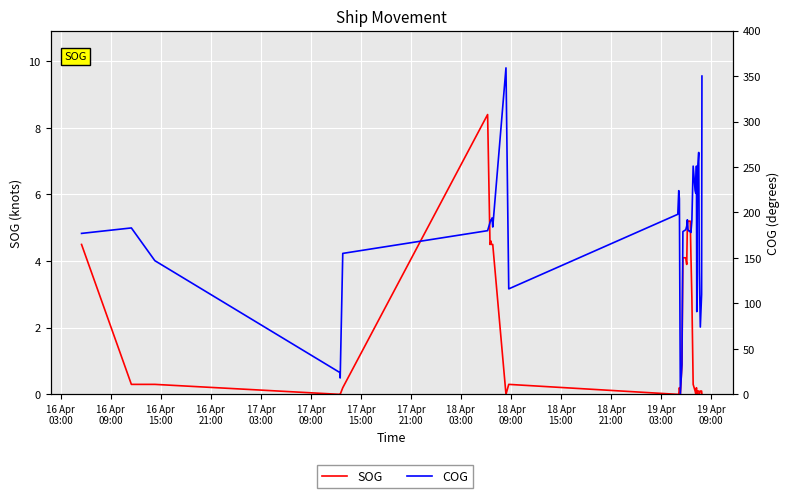

What is the spread (max minus min) of values at 18 Apr
09:00?

187.5